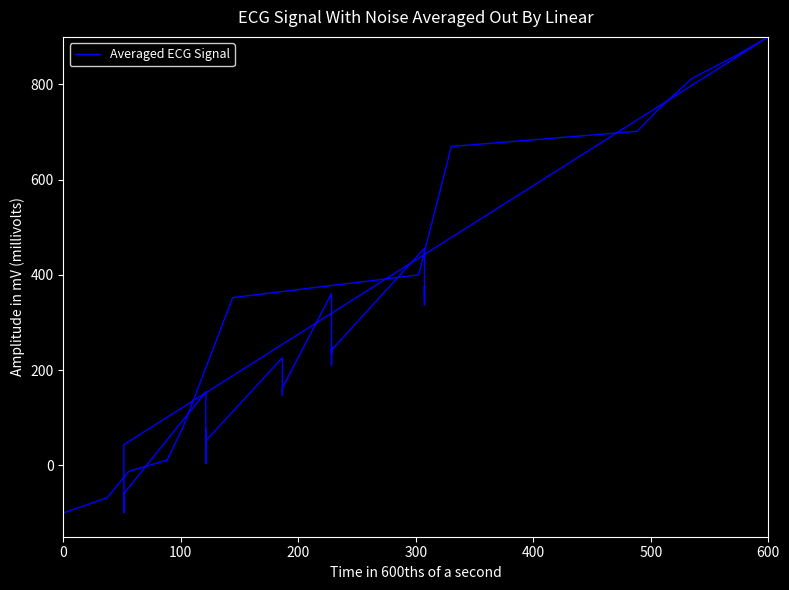

How many positive values are there?

31